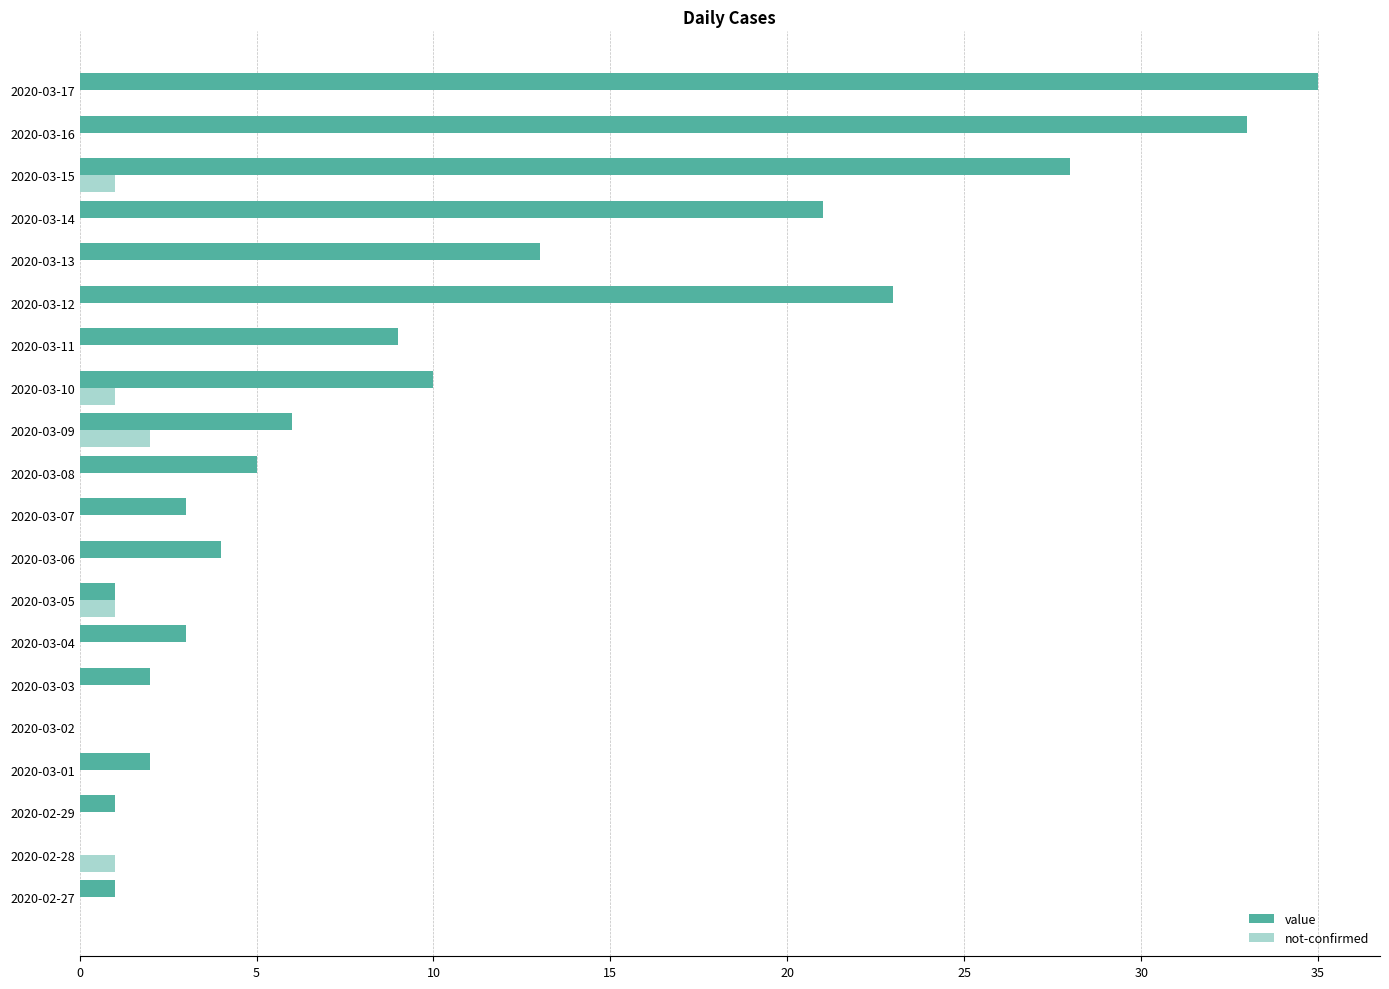

How many categories are shown in the chart?

20